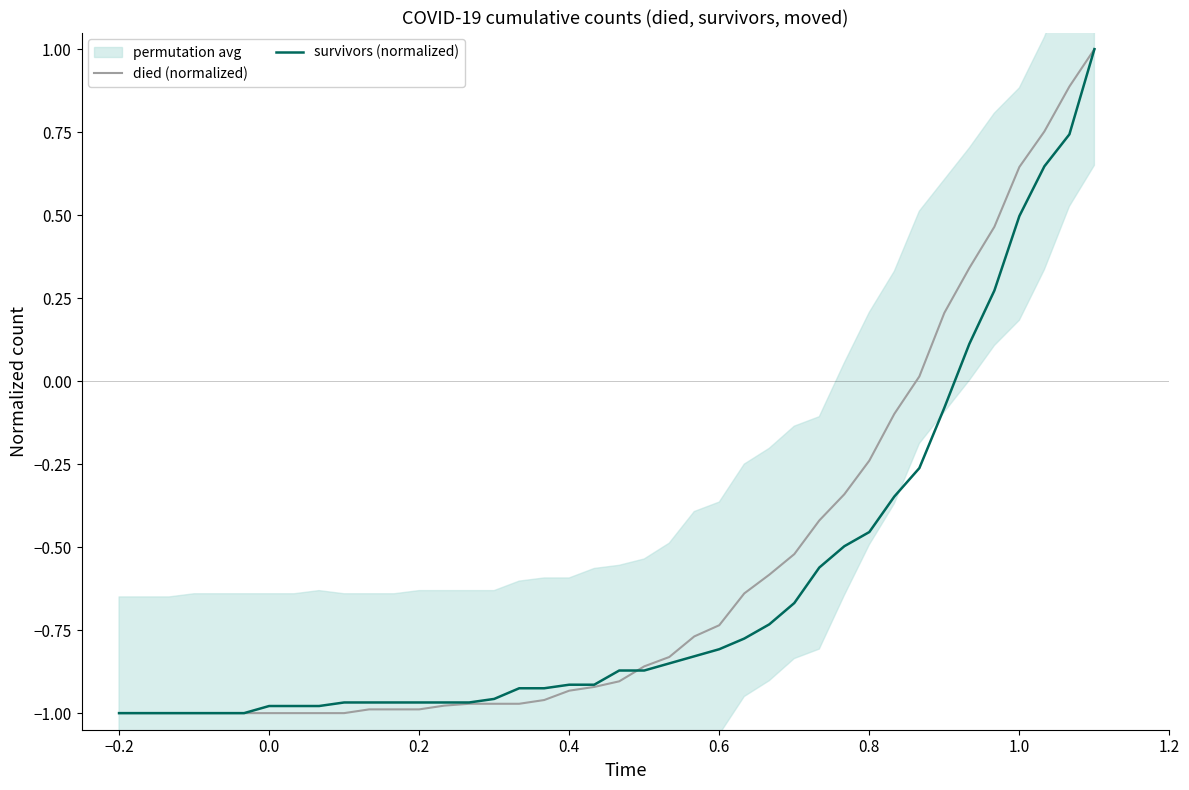

What is the average value of the died (normalized) series?

-0.6